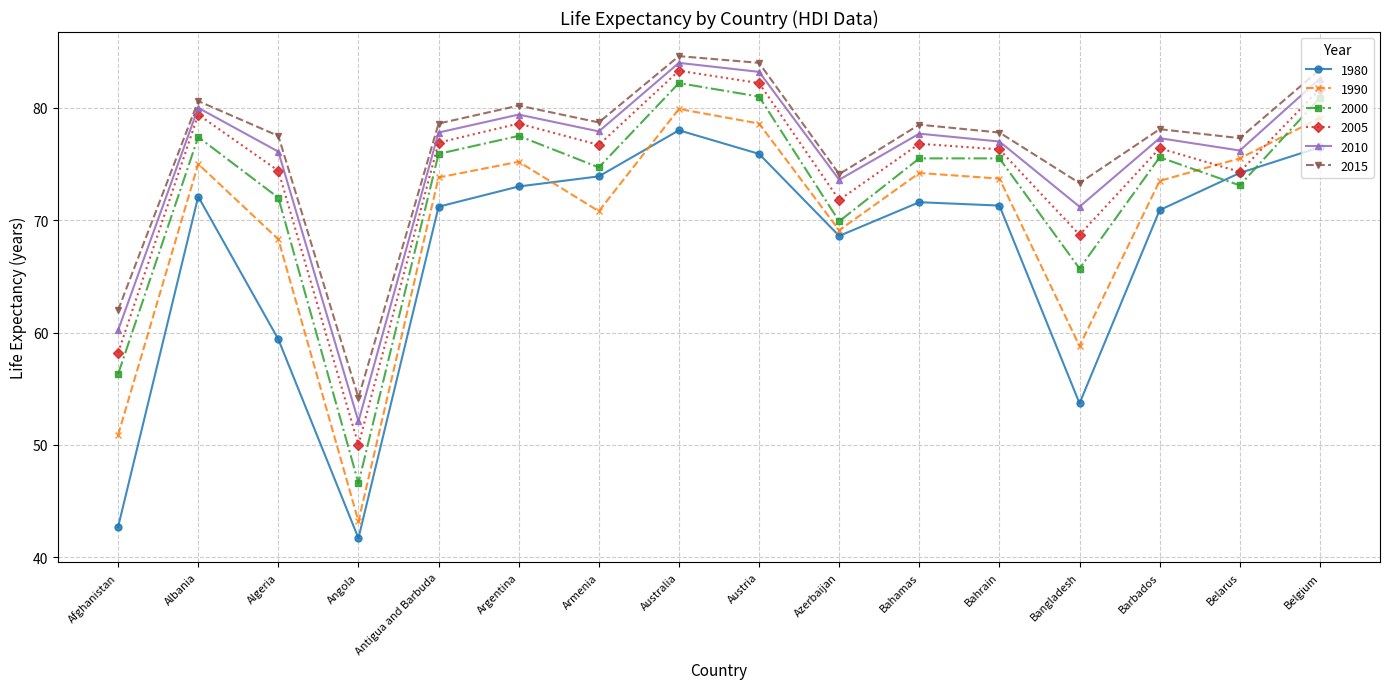

At which label does 2010 first exceed 77?

Albania